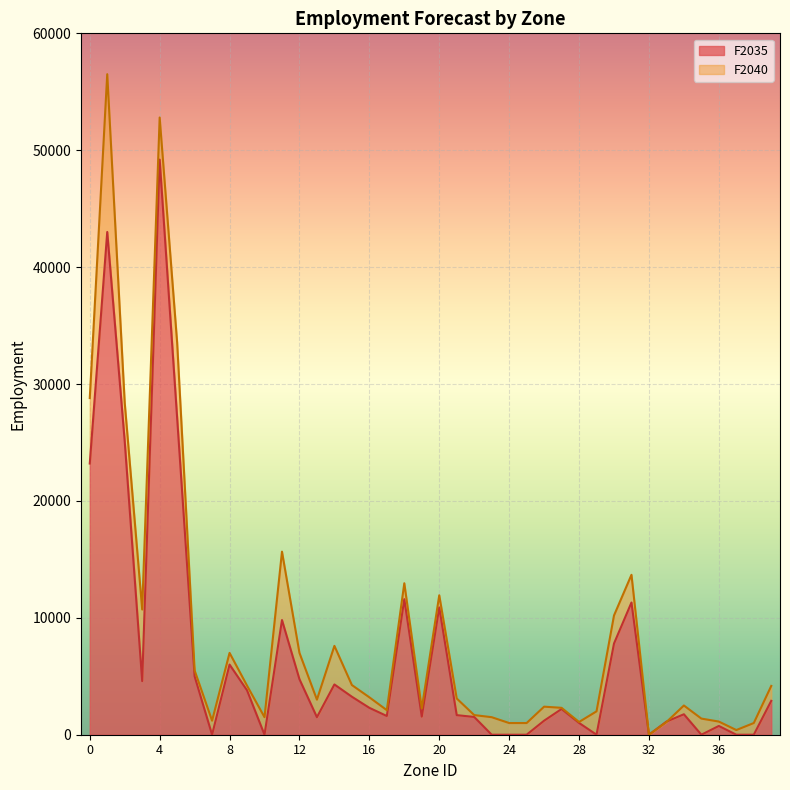

Which series has the largest total across all categories?

F2040